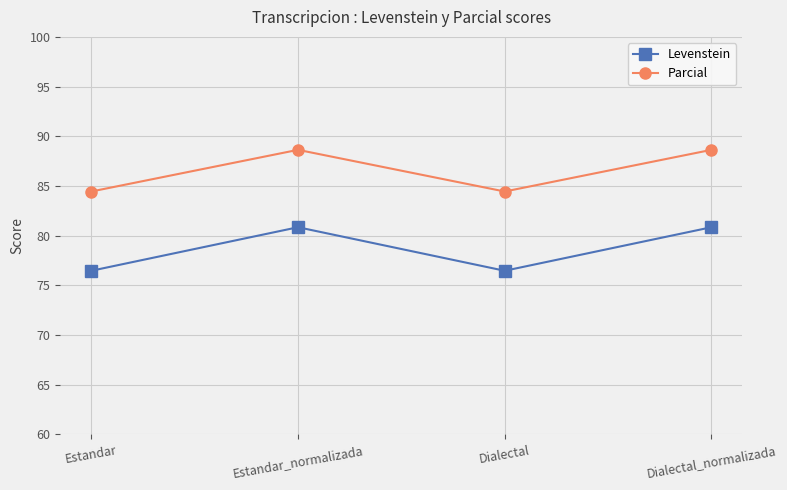

How many data points does each series have?

4